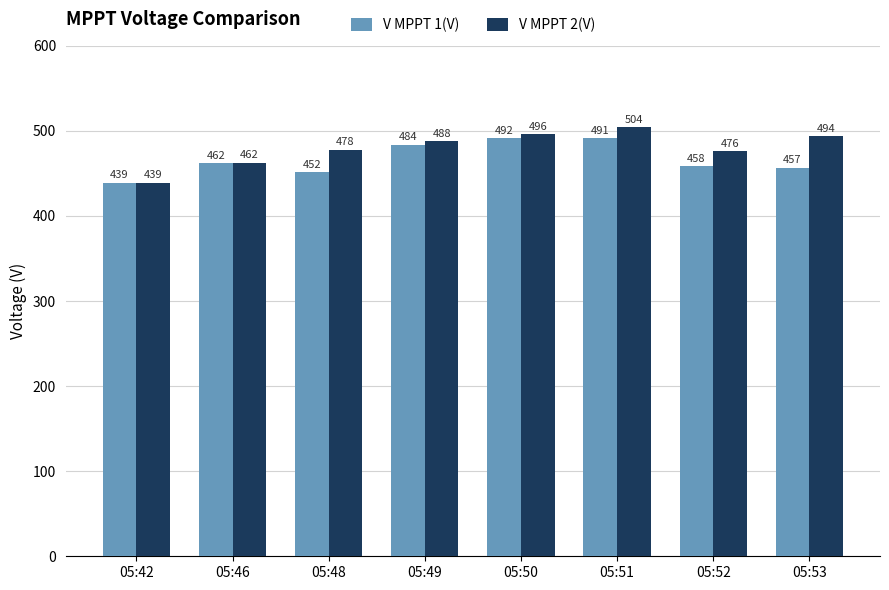

At which label is V MPPT 2(V) closest to 471?

05:52